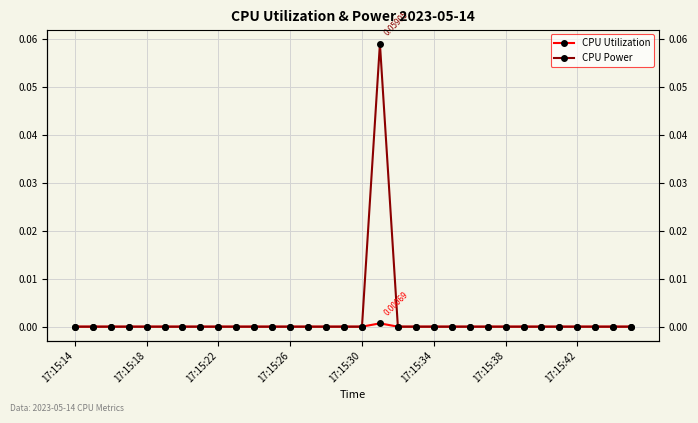

How many CPU Utilization values are between 0 and 1?

32